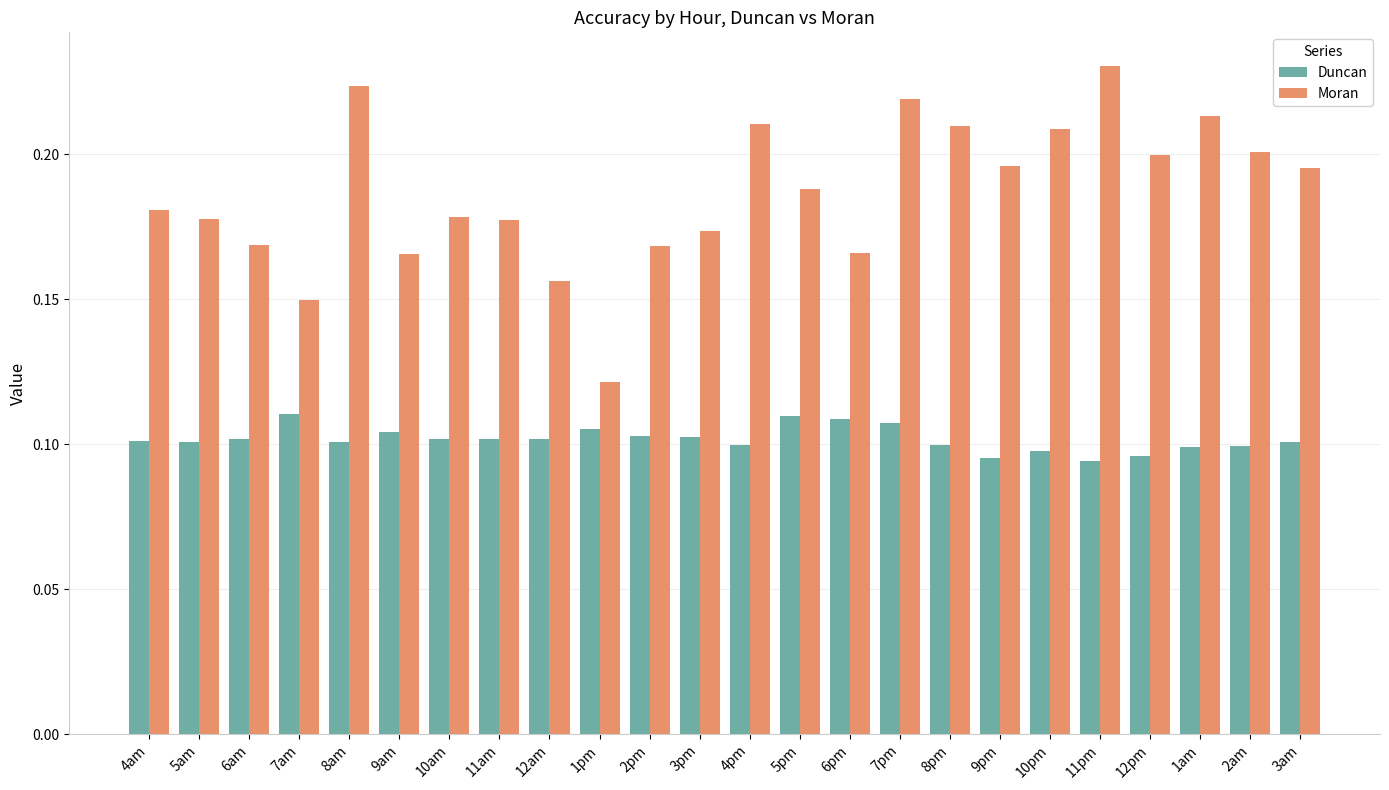

What is the total value across all series at 9pm?

0.3